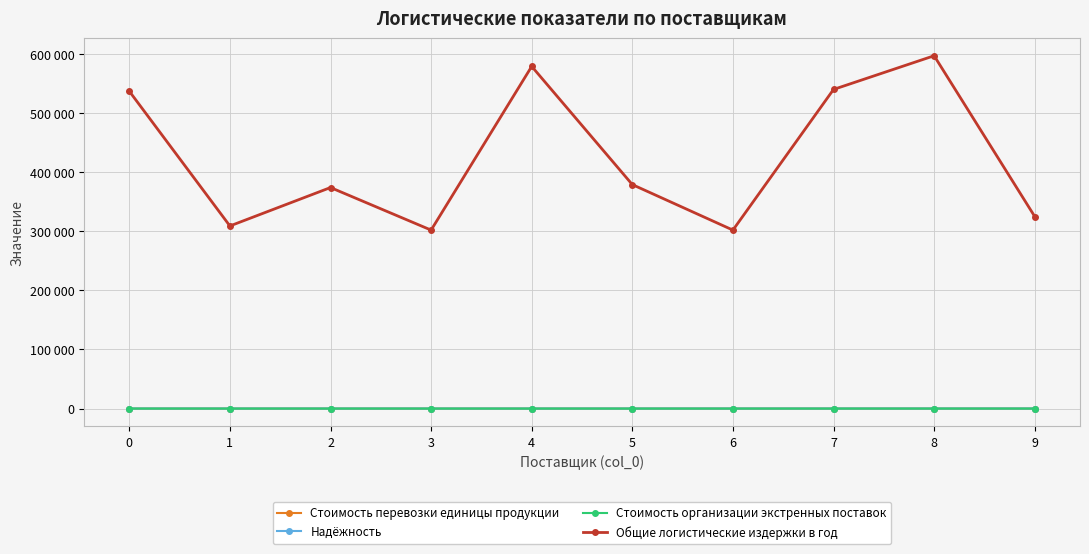

What is the approximate value of Общие логистические издержки в год at 4, to the nearest 10?

579000